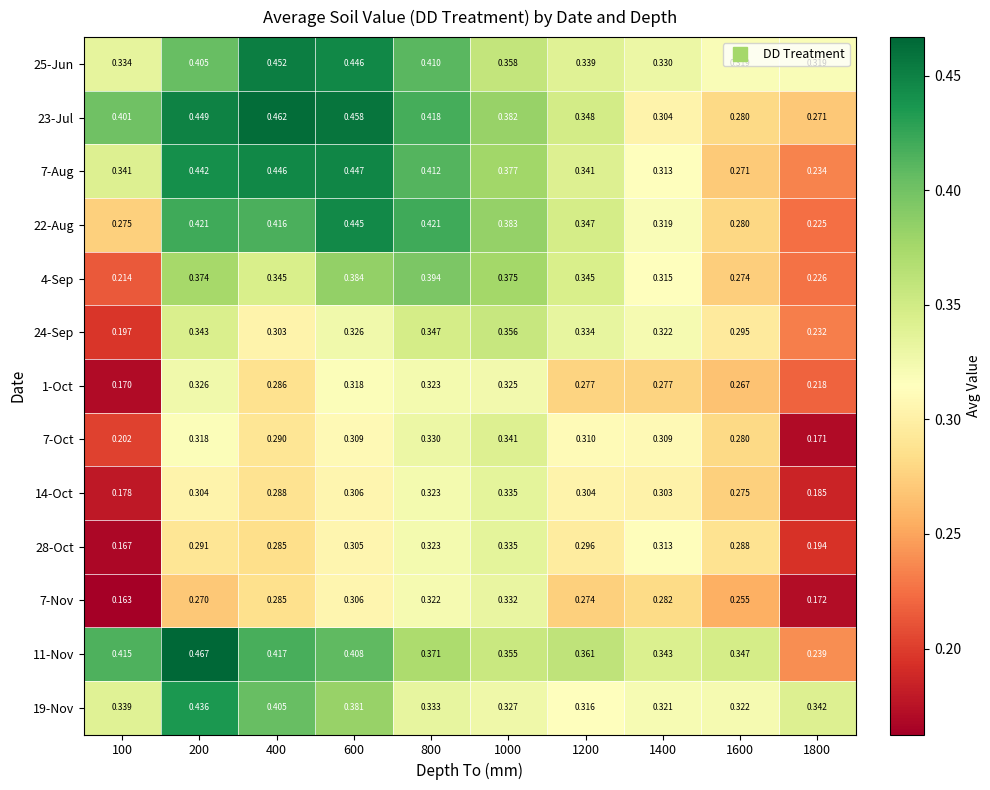

Is the value of 22-Aug at 400 greater than the value of 24-Sep at 100?

Yes